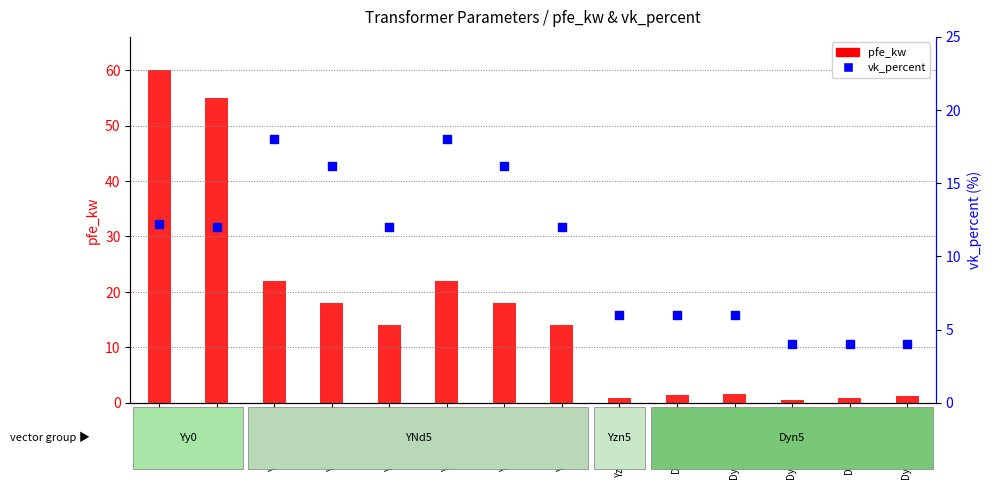

Is the value of pfe_kw at YNd5 40M/10 greater than the value of vk_percent at YNd5 40M/10?

Yes